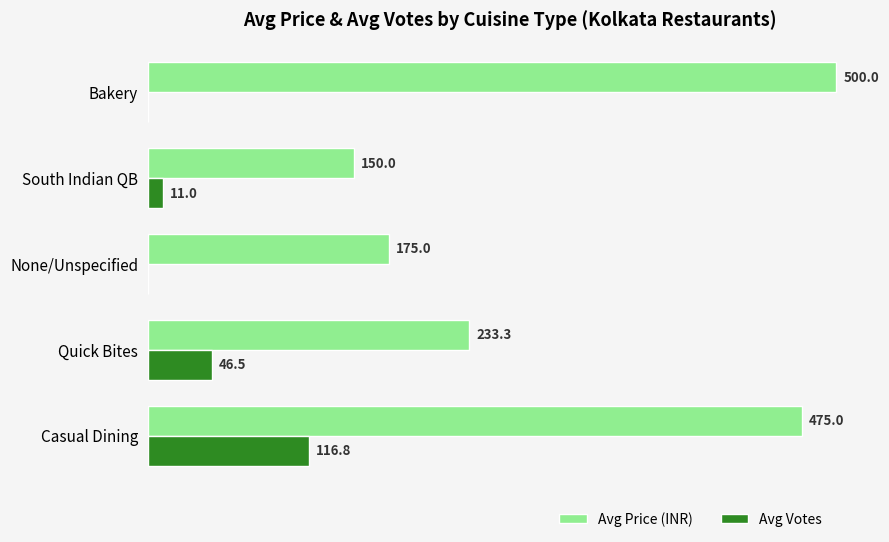

Which series has the largest total across all categories?

Avg Price (INR)